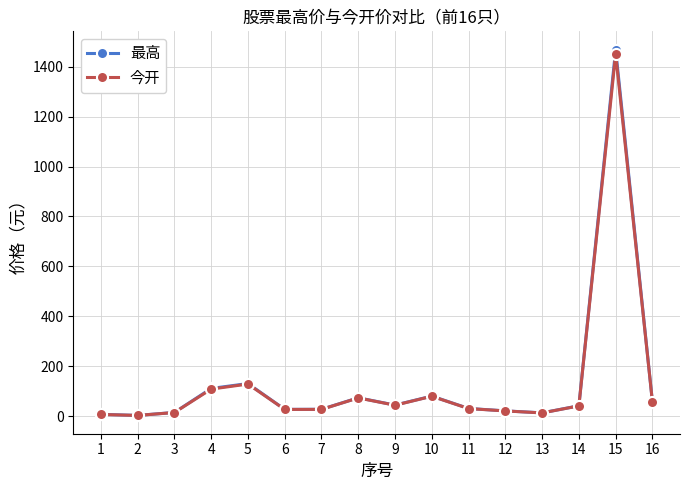

Where is 最高 nearest to the value 735?

5